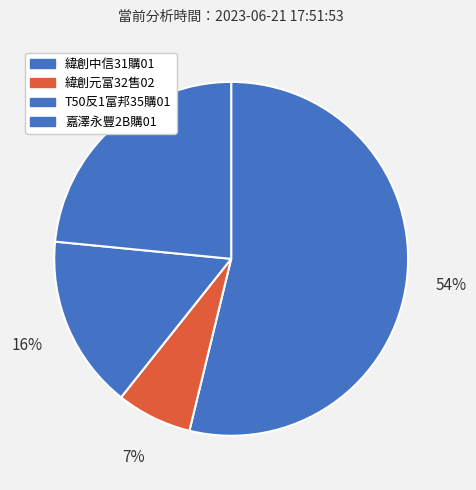

Rank the categories by value from lowest to highest.

緯創元富32售02, T50反1富邦35購01, 嘉澤永豐2B購01, 緯創中信31購01